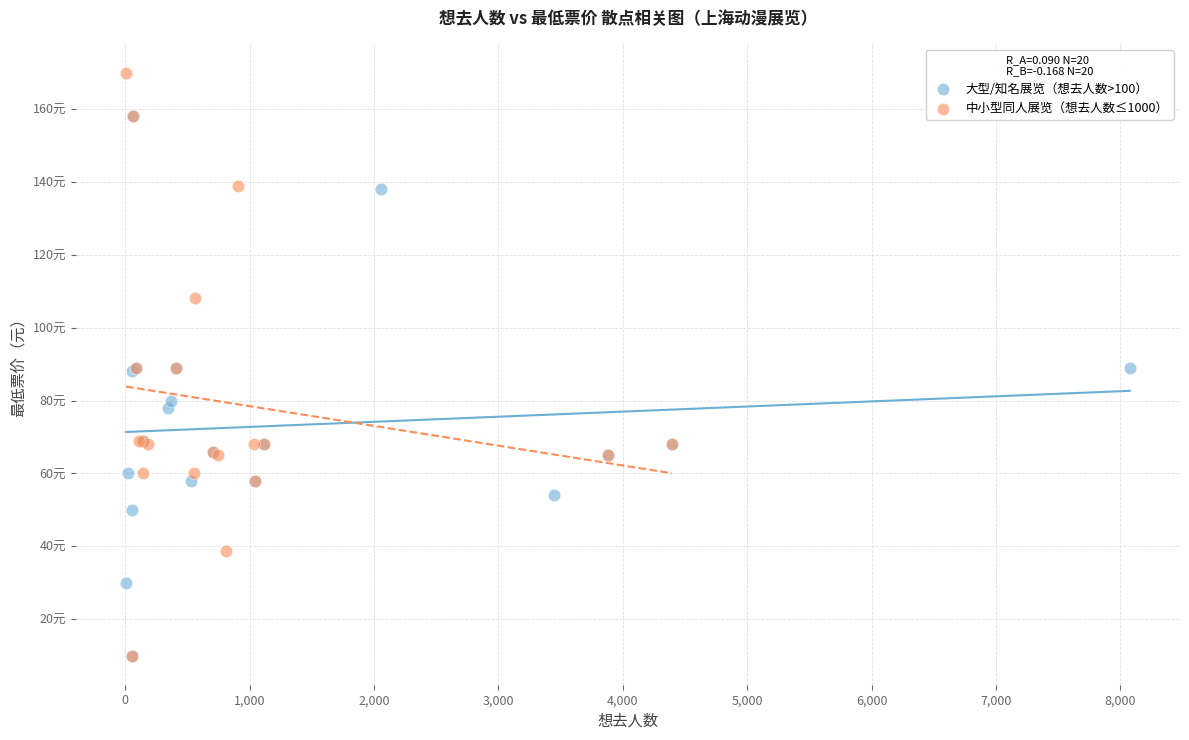

What are all the series names shown in the legend?

大型/知名展览（想去人数>100）, 中小型同人展览（想去人数≤1000）